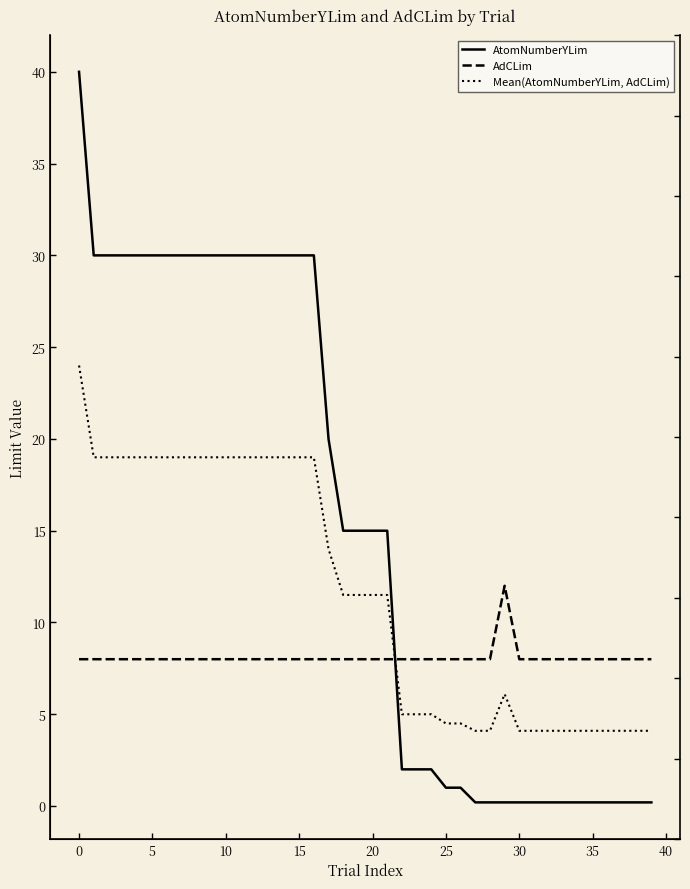

How many times do AdCLim and Mean(AtomNumberYLim, AdCLim) cross each other?

1